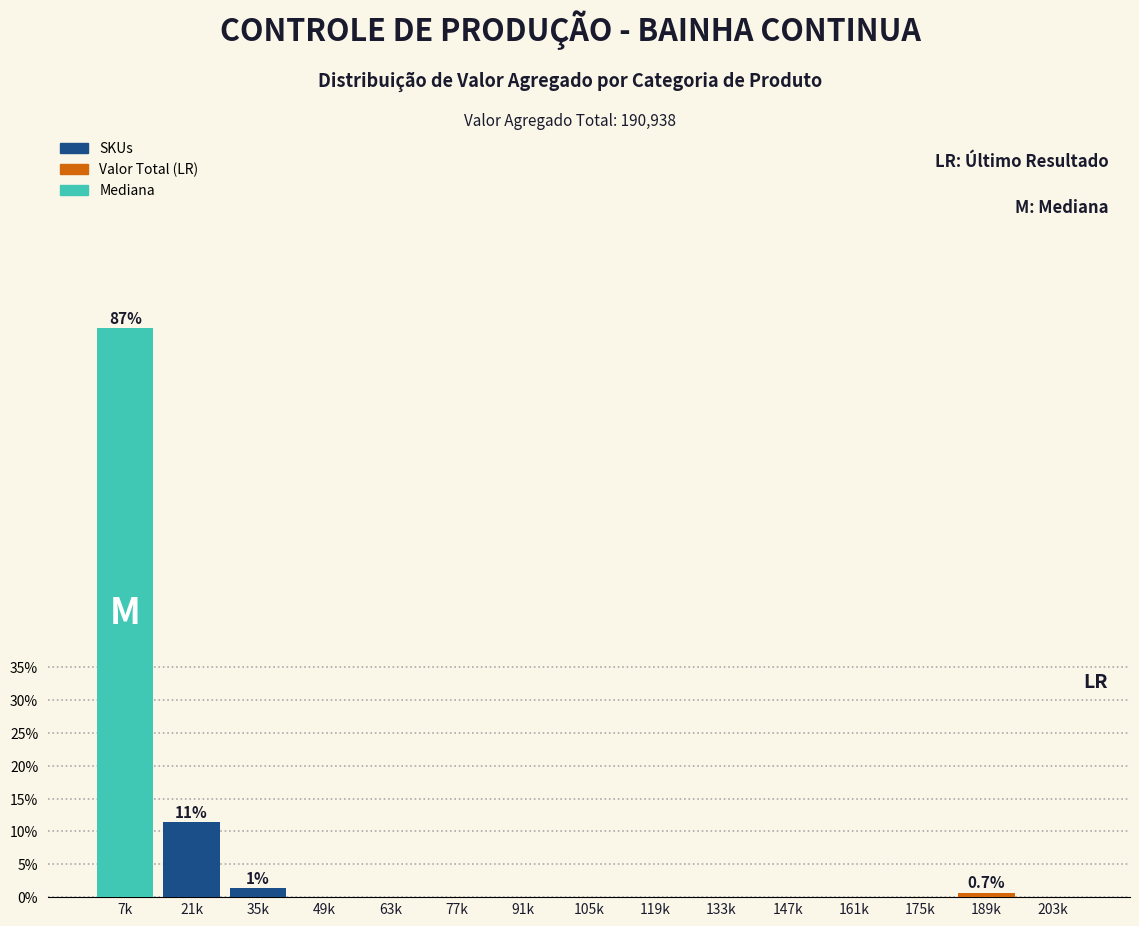

Reading left to right, what are all the values shown in this chart?

7k=86.6	21k=11.4	35k=1.3	49k=0.0	63k=0.0	77k=0.0	91k=0.0	105k=0.0	119k=0.0	133k=0.0	147k=0.0	161k=0.0	175k=0.0	189k=0.7	203k=0.0